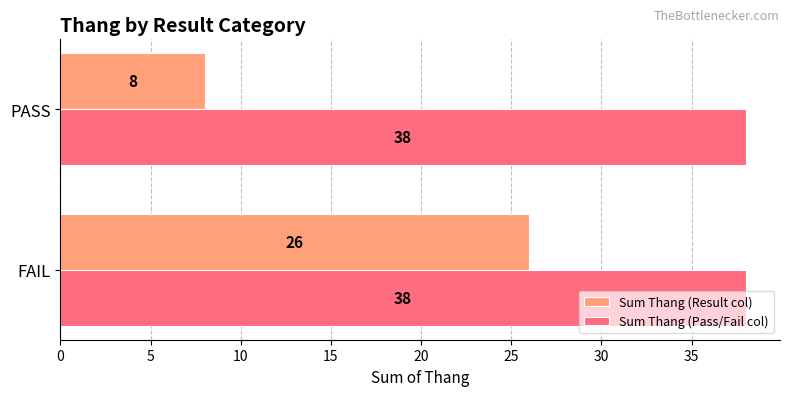

What is the highest value of the Sum Thang (Result col) series?

26